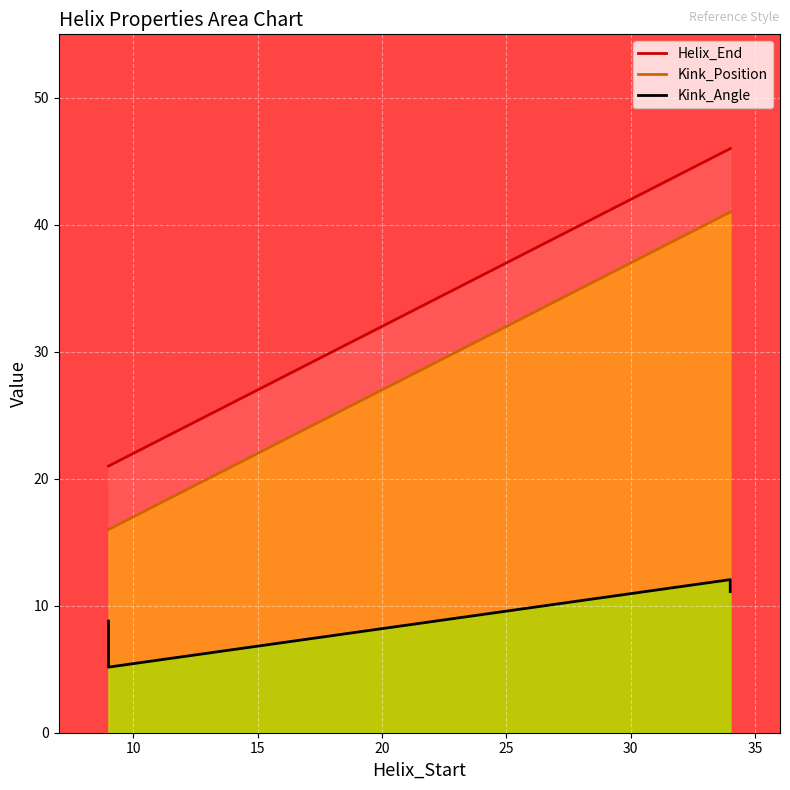

What is the average value of the Helix_End series?

33.5